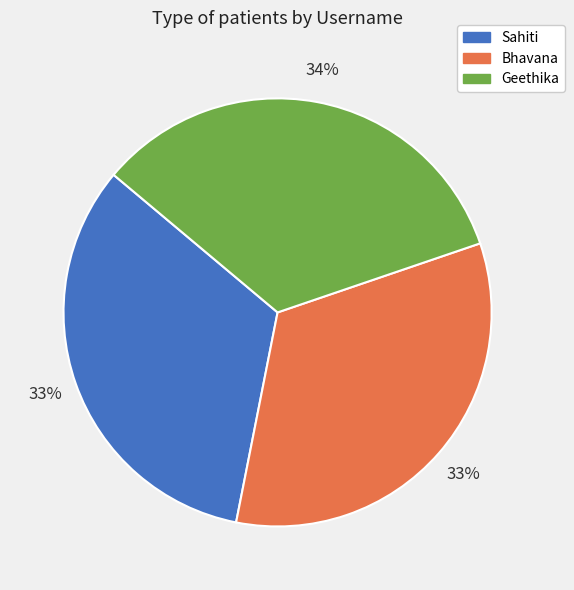

Combined, do Geethika and Sahiti account for over 50%?

Yes